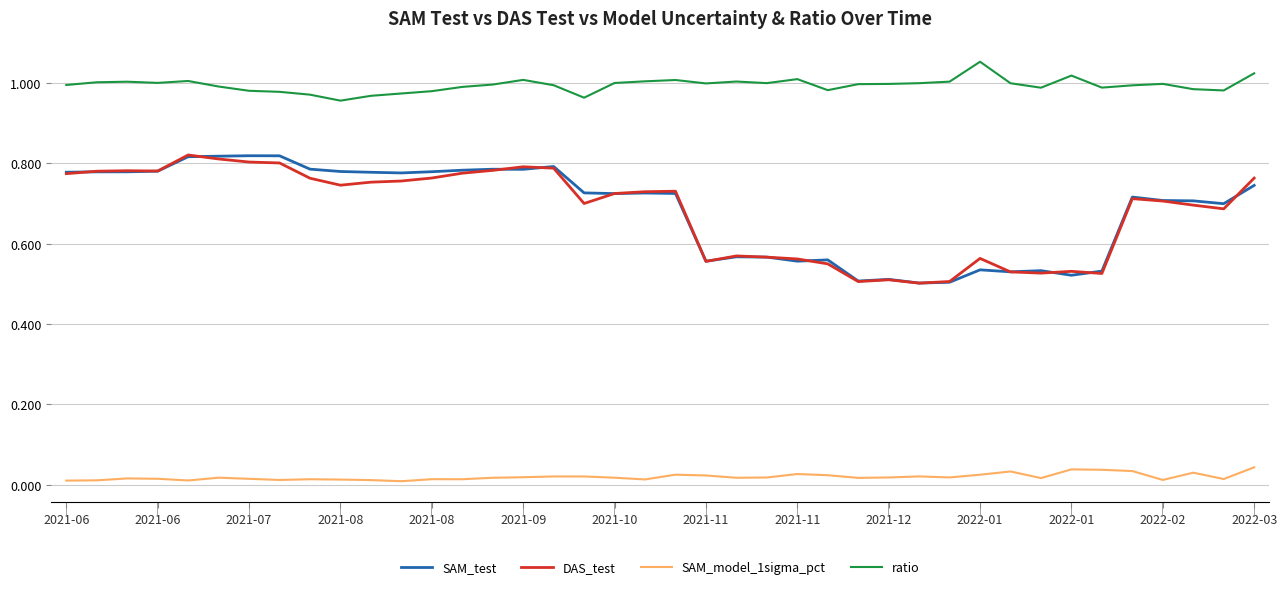

True or false: ratio and DAS_test intersect in this chart.

False